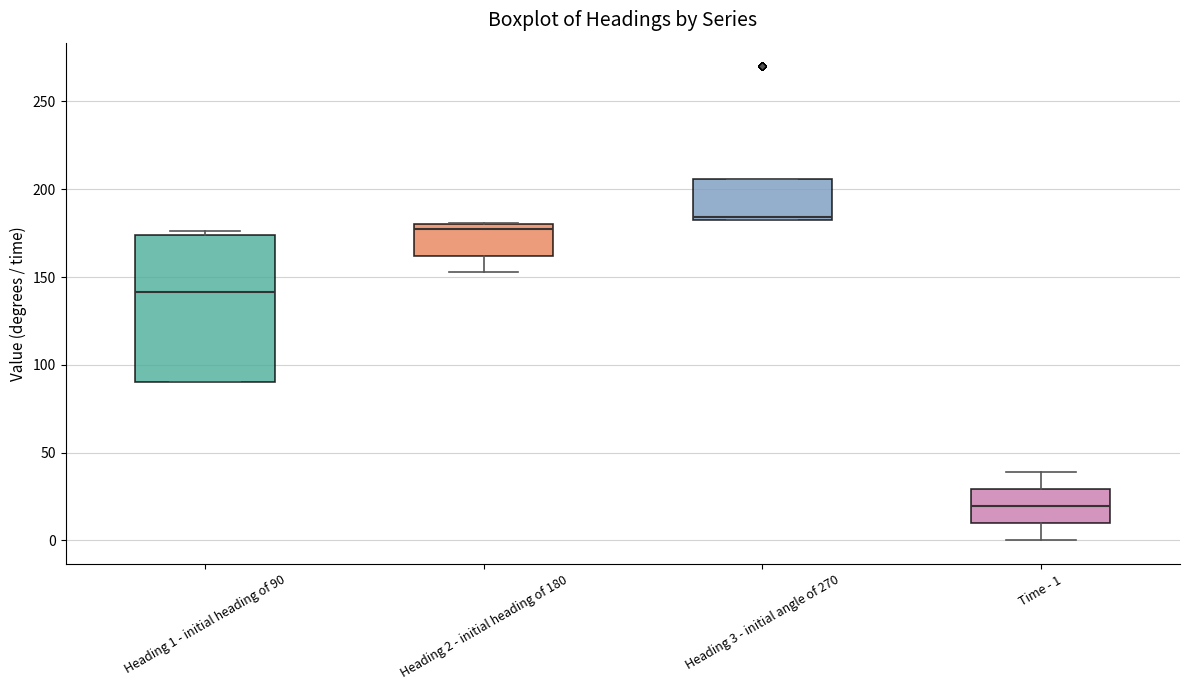

Reading left to right, read every box against the y-axis: the position of its median line, the range the box covers, and the ends of its whiskers. The values are not printed on the chart, so give them approximately, as read against the axis.

Heading 1 - initial heading of 90: median 140, box 90 to 175, whiskers 90 to 175 (just above the box's upper edge)
Heading 2 - initial heading of 180: median 180 (just below the box's upper edge), box 160 to 180, whiskers 155 to 180
Heading 3 - initial angle of 270: median 185, box 180 to 205, whiskers 180 to 205
Time - 1: median 20, box 10 to 30, whiskers 0 to 40